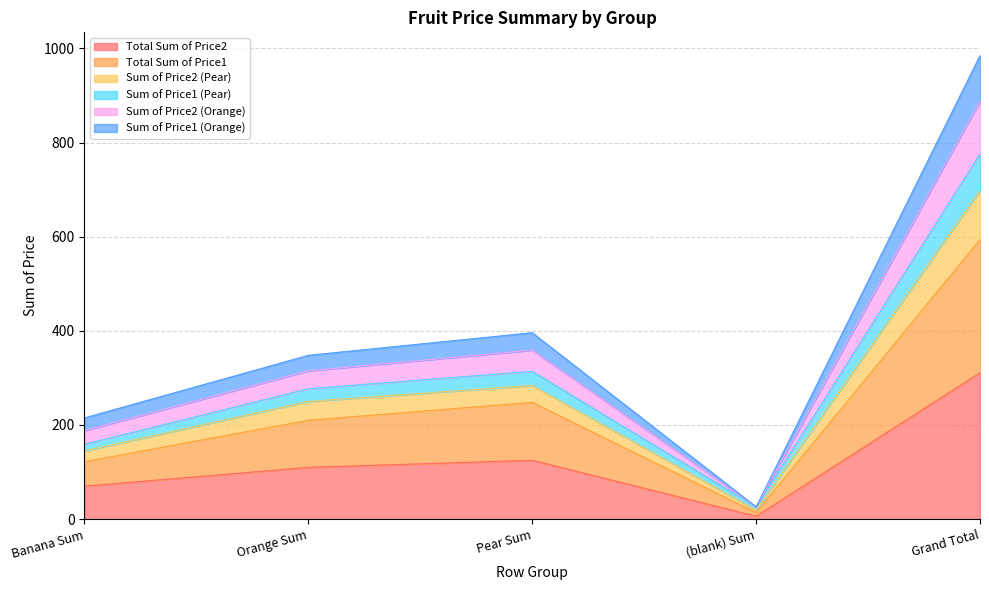

Which category has the lowest value in the Total Sum of Price2 series?

(blank) Sum